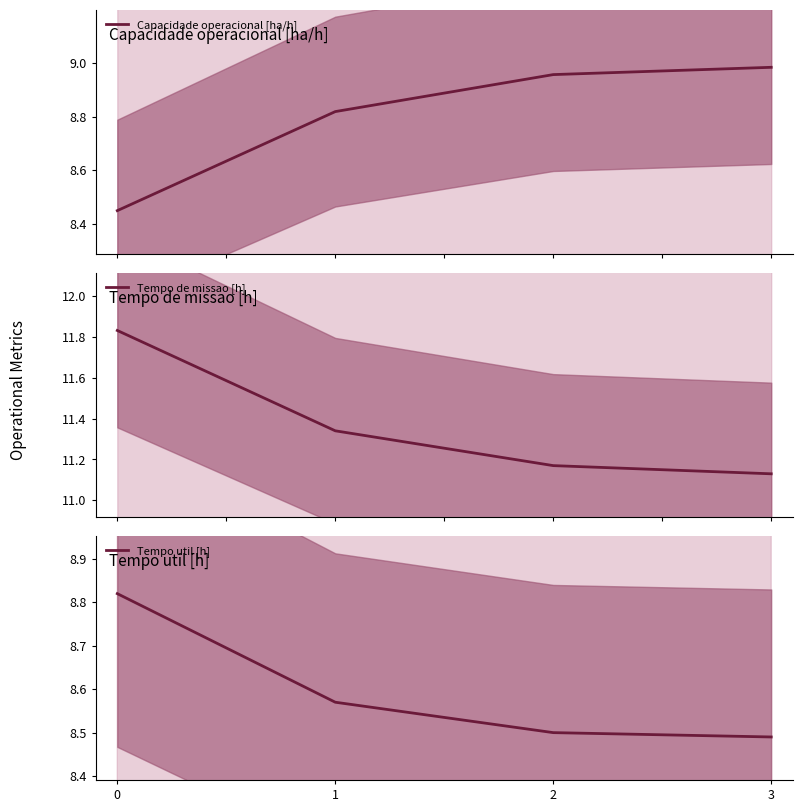

What is the total value across all series at 2?

28.6